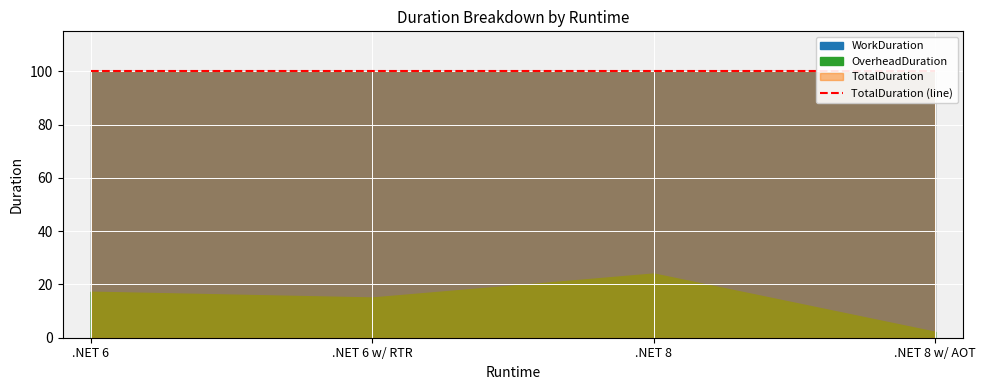

What is the maximum value shown in the chart?

100.0